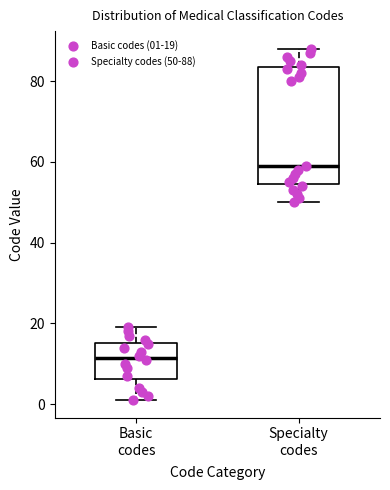

Which box has the highest median line?

Specialty codes